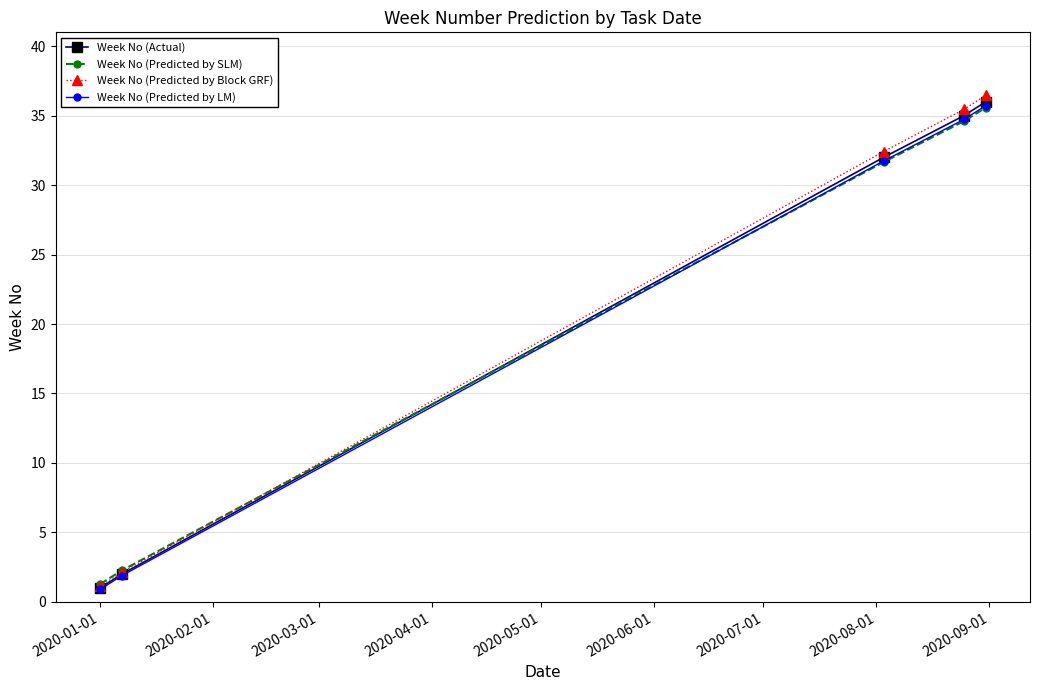

At how many categories does at least one series exceed 17?

3